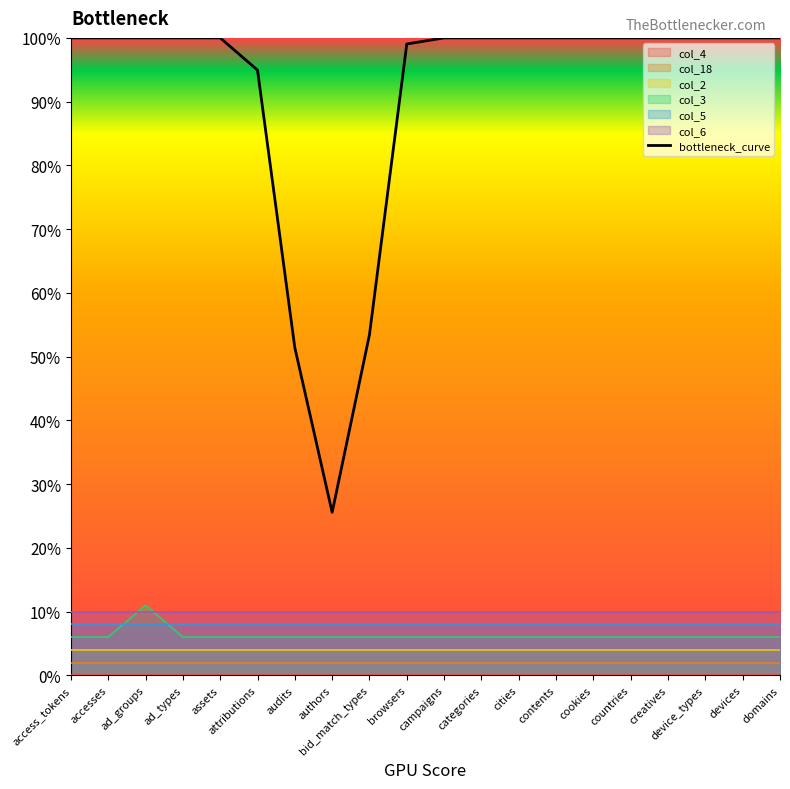

Reading right to left, list all the values displayed in this chart.

domains=1.0	devices=1.0	device_types=1.0	creatives=1.0	countries=1.0	cookies=1.0	contents=1.0	cities=1.0	categories=1.0	campaigns=1.0	browsers=1.0	bid_match_types=0.5	authors=0.3	audits=0.5	attributions=0.9	assets=1.0	ad_types=1.0	ad_groups=1.0	accesses=1.0	access_tokens=1.0